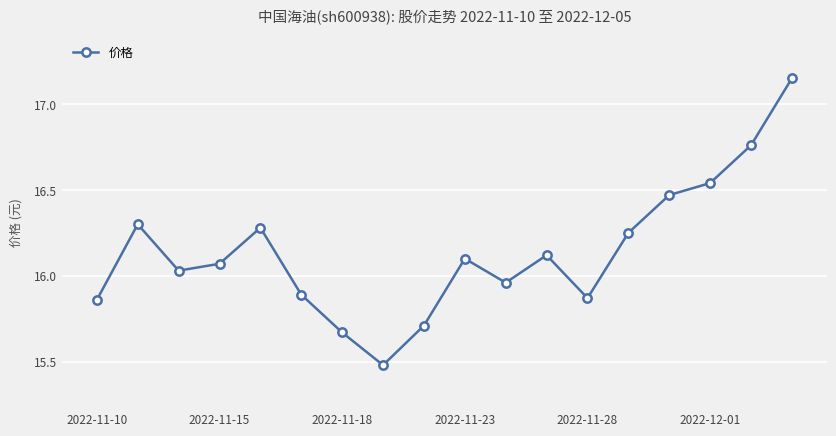

How many interior local peaks (higher than both neighbors) does the data have?

4